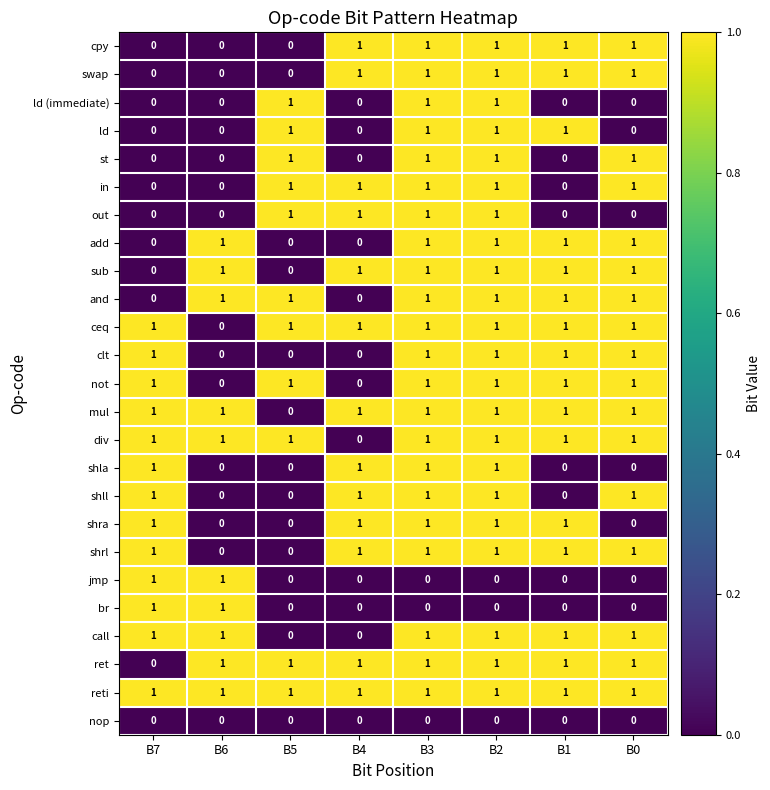

Count the clt values in the range 0 to 1.

8